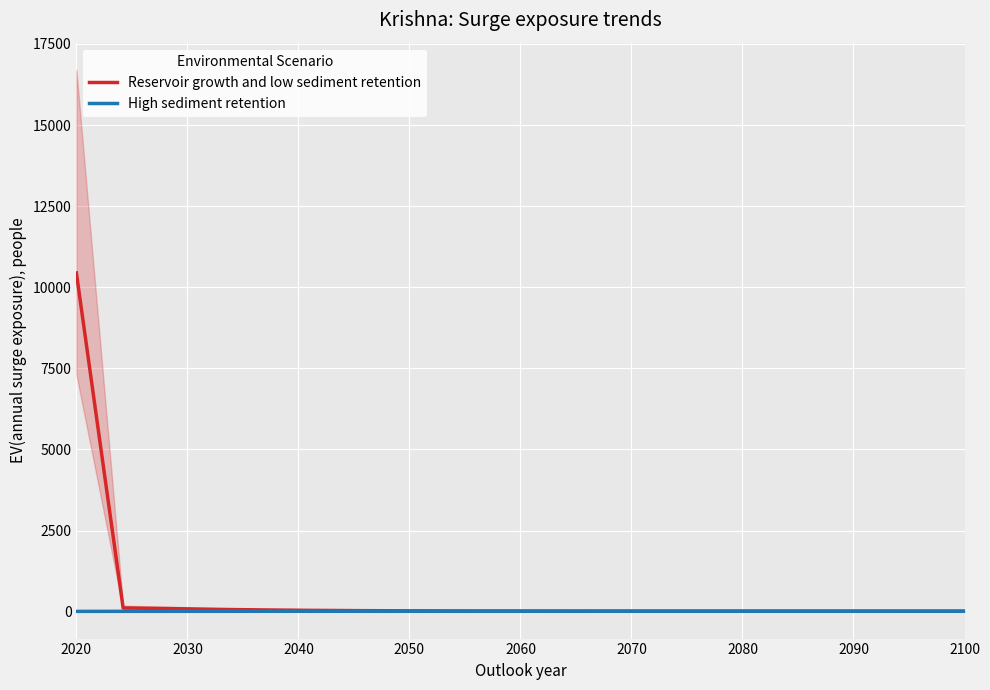

How many data points does each series have?

20